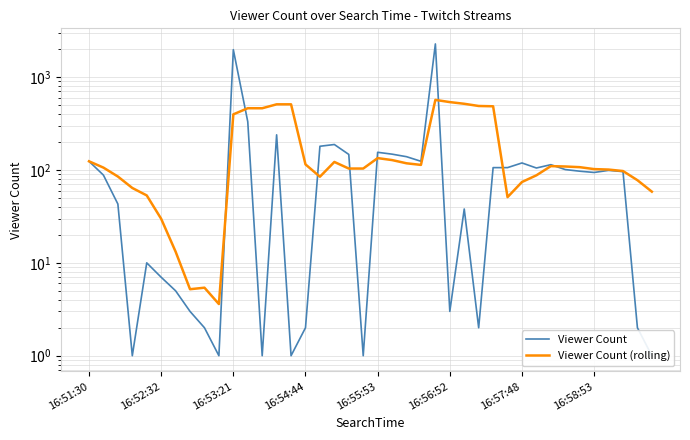

Where does the Viewer Count series first go above 97?

16:51:30